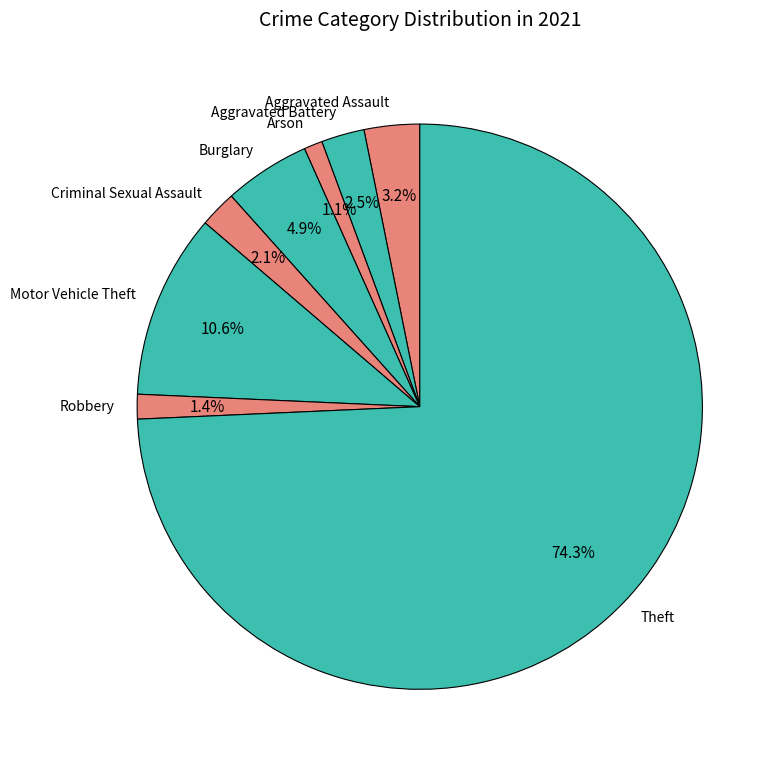

Does Theft represent more than half of the total?

Yes